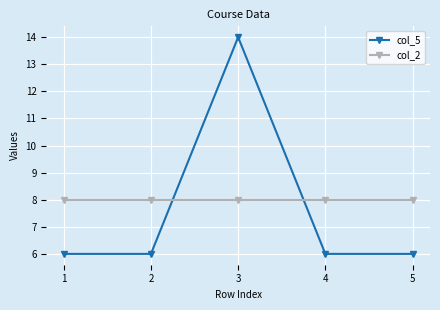

How many intersections are there between col_2 and col_5?

2